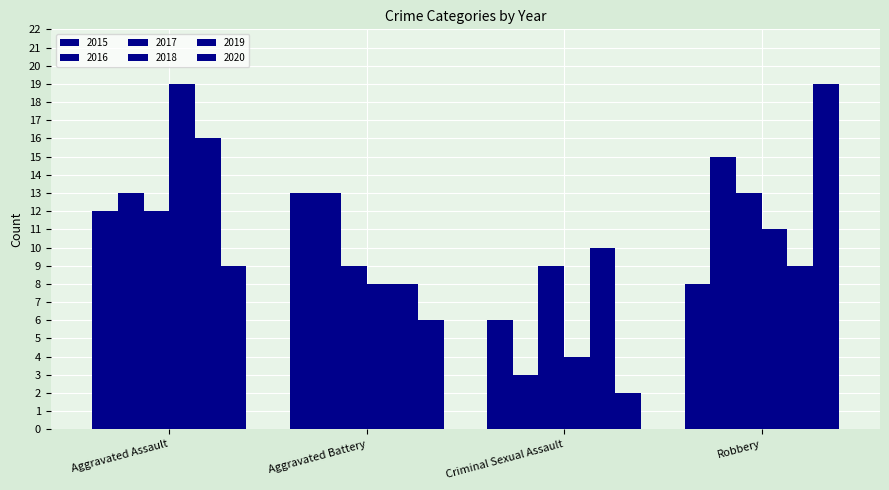

How many groups of bars are there?

4